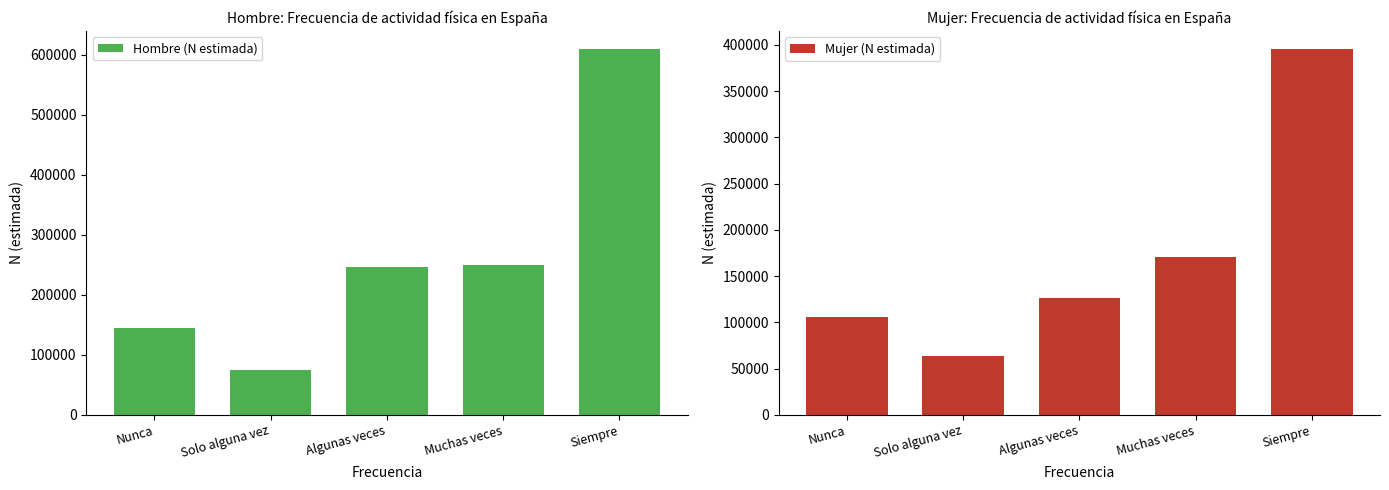

What is the difference between the highest and lowest values at Muchas veces?

79274